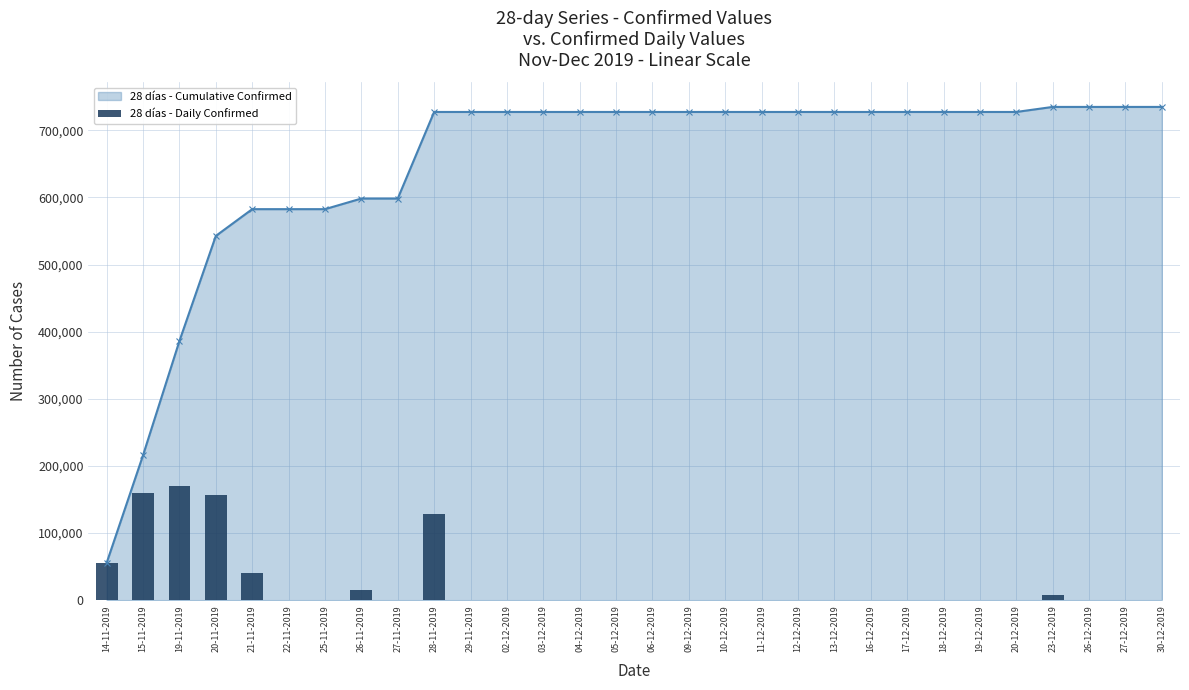

At which category does the chart reach its minimum across all series?

22-11-2019